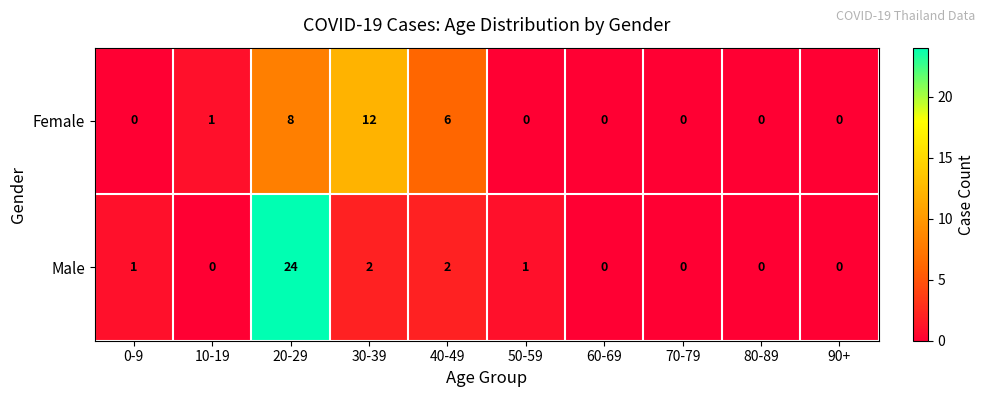

How many categories are shown in the chart?

10